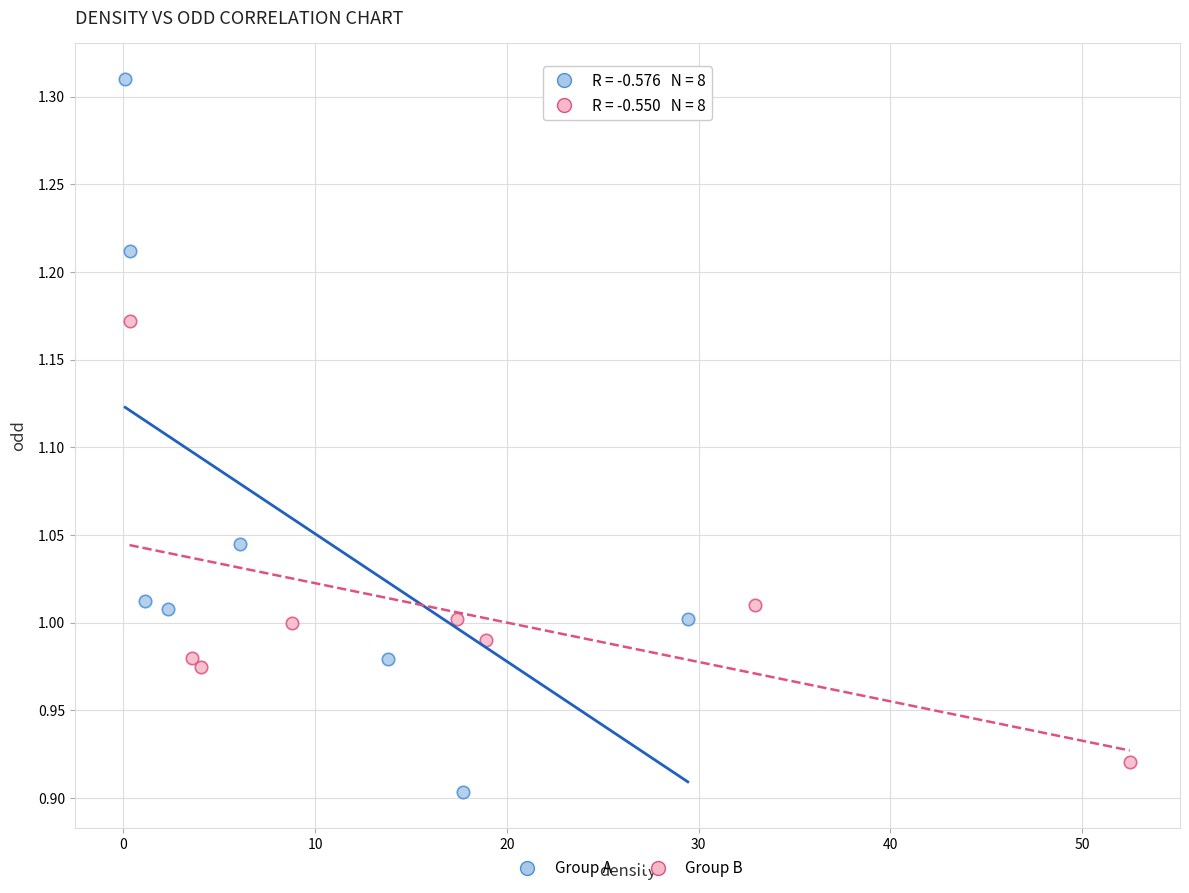

Which series contains the highest Y value?

Group A